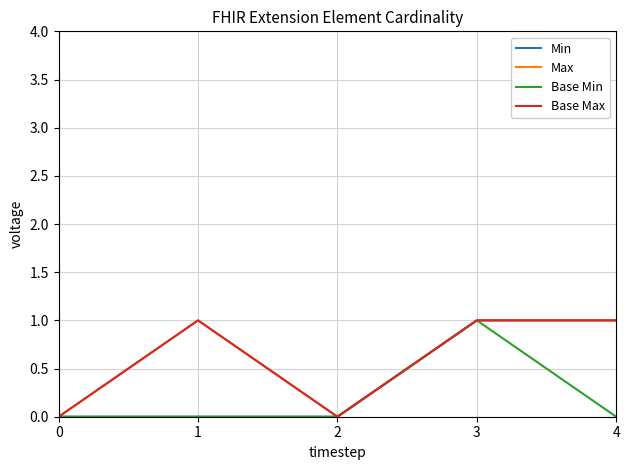

What is the difference between the Max values at 2 and 3?

1